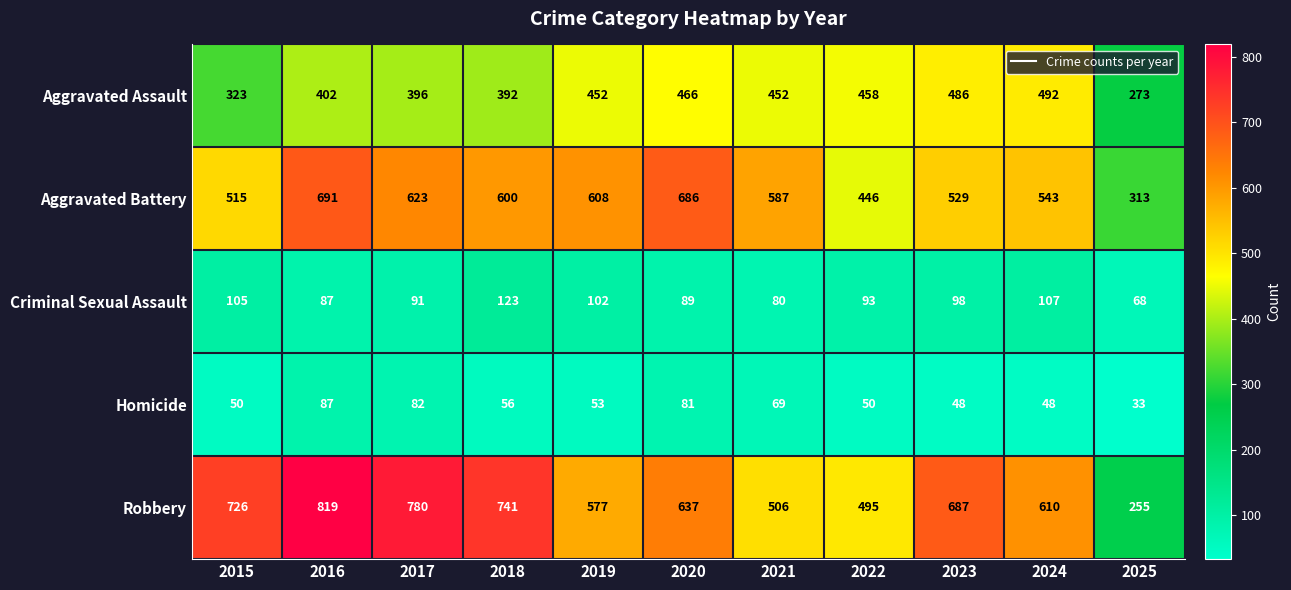

The Criminal Sexual Assault series shows 123 at 2018. True or false?

True